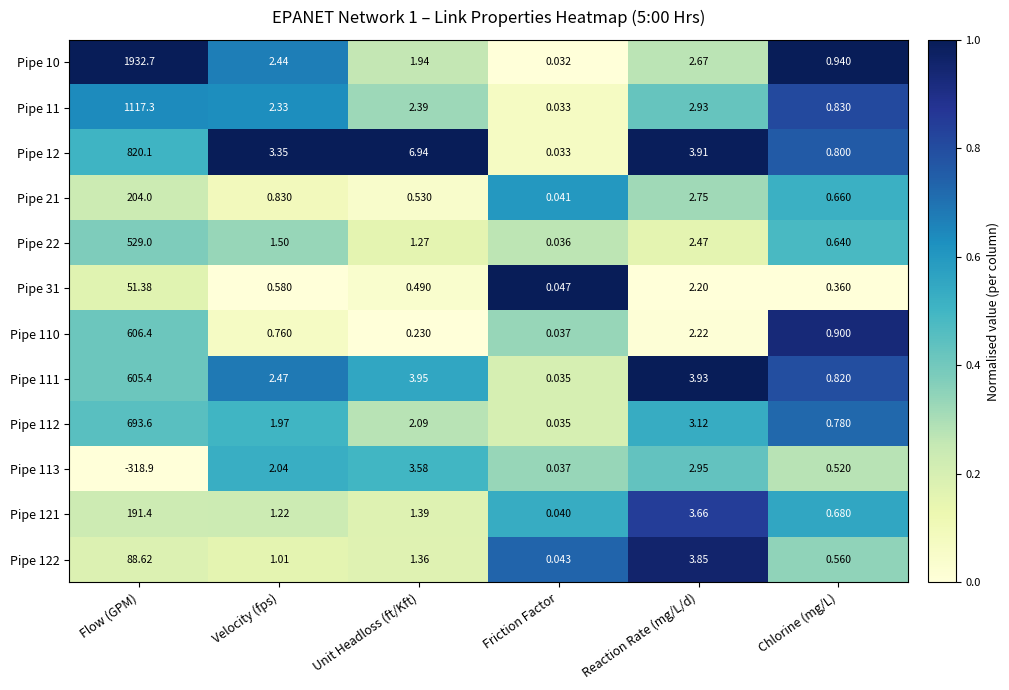

Where is Pipe 111 nearest to the value 302?

Unit Headloss (ft/Kft)